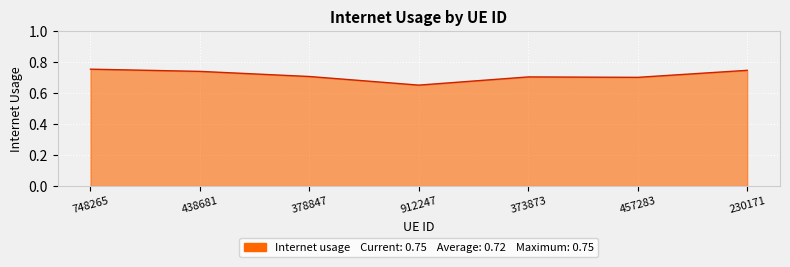

True or false: the data has more than 2 interior local peaks.

False